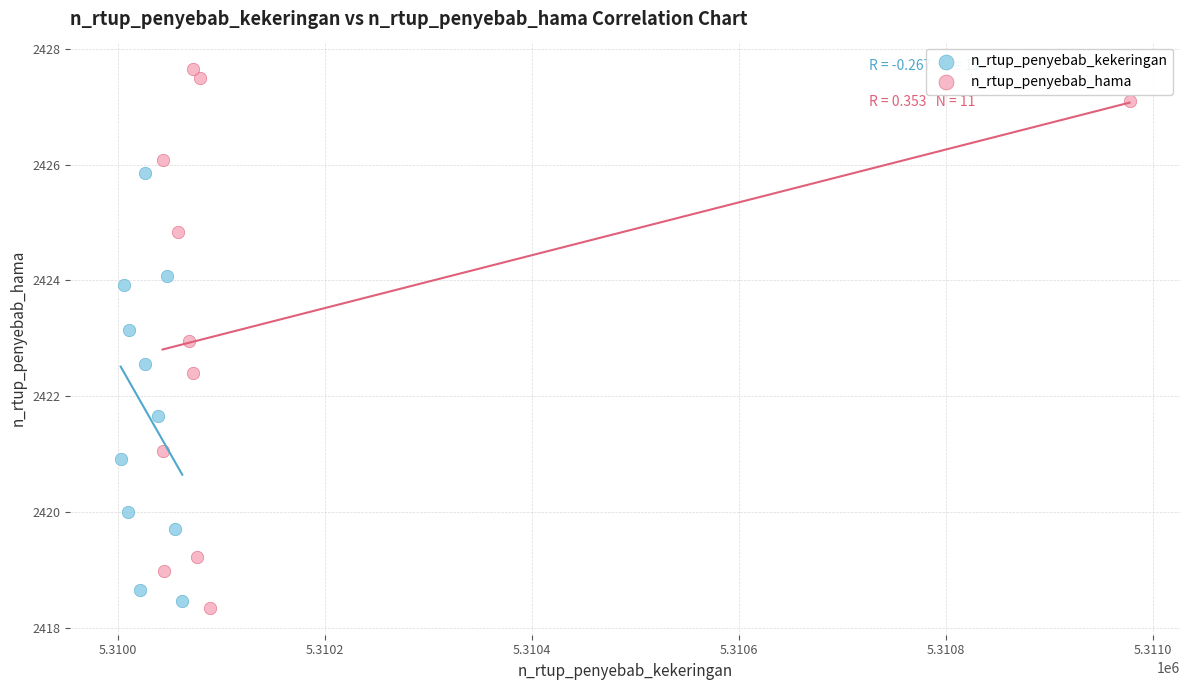

Which series reaches the maximum Y coordinate?

n_rtup_penyebab_hama